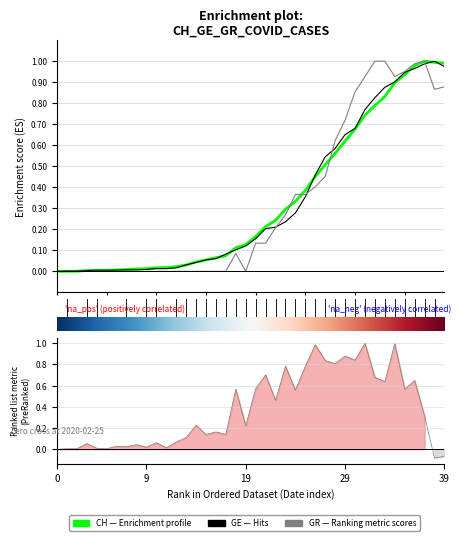

At which label does GE (Hits) reach its peak?

38